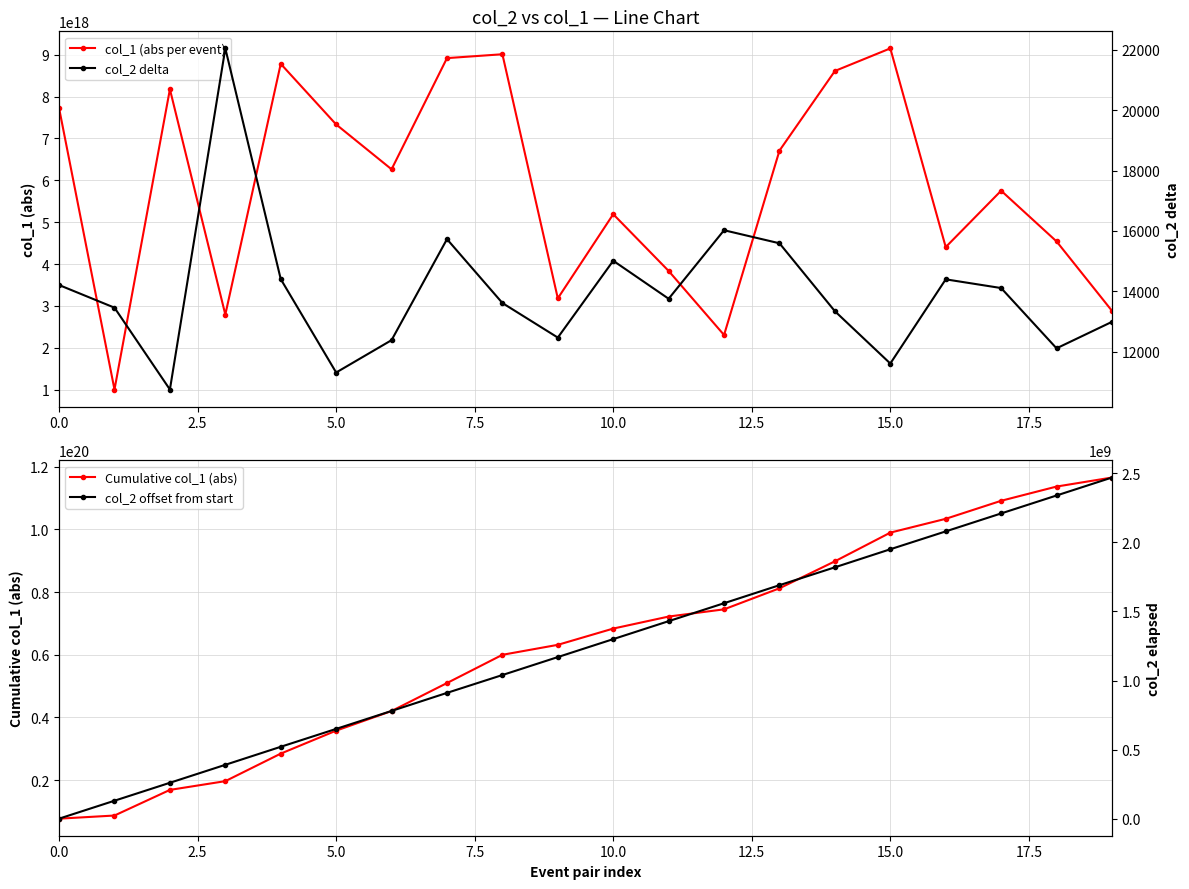

What is the value of the col_2 offset from start point at the 16th from the left?

1950695344